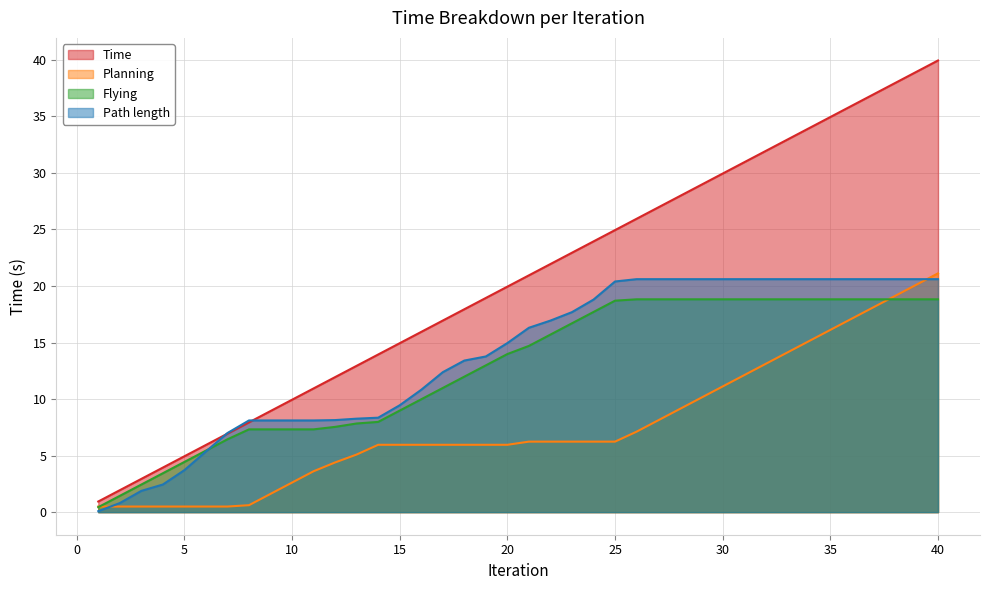

How many series are shown in this chart?

4